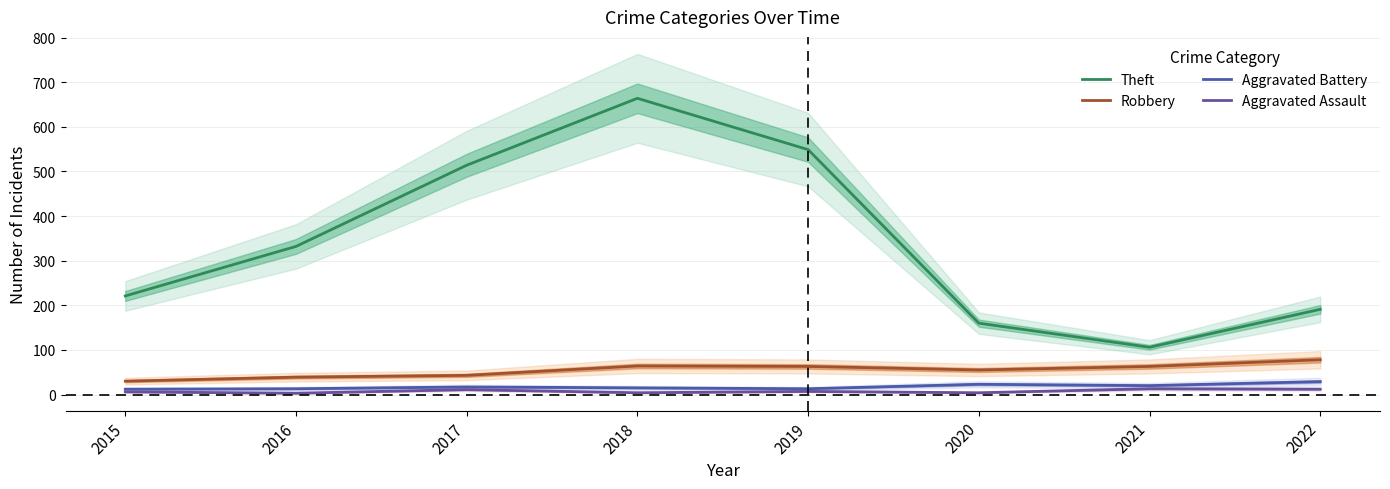

In Theft, how many points are higher than both neighbors (excluding endpoints)?

1